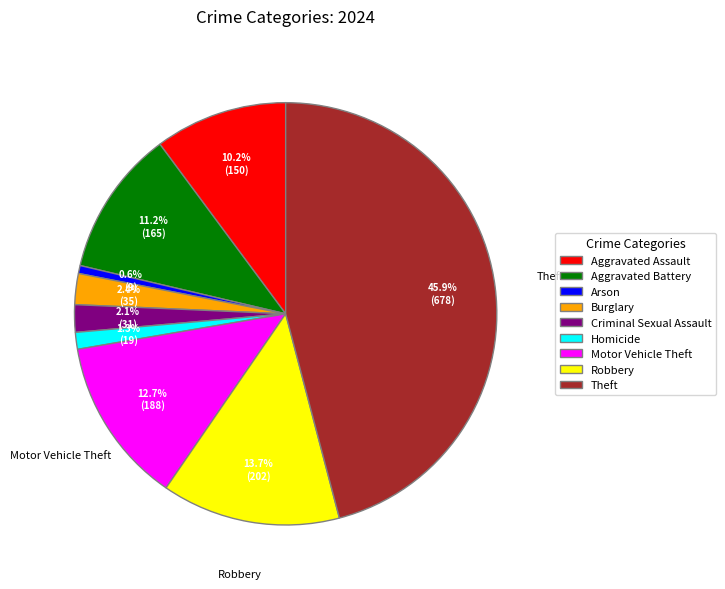

Approximately how many times larger is the value at Theft compared to Aggravated Battery?

4.1